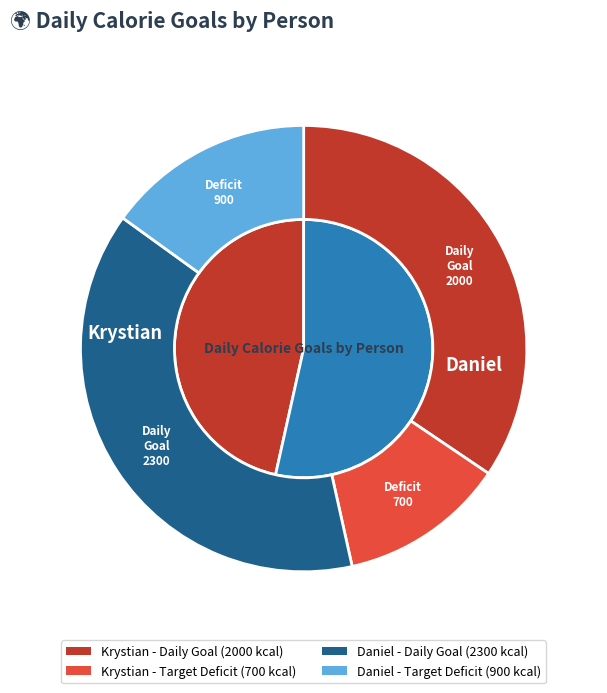

To the nearest percent, what is the difference between the largest and smallest slice percentages?

7%